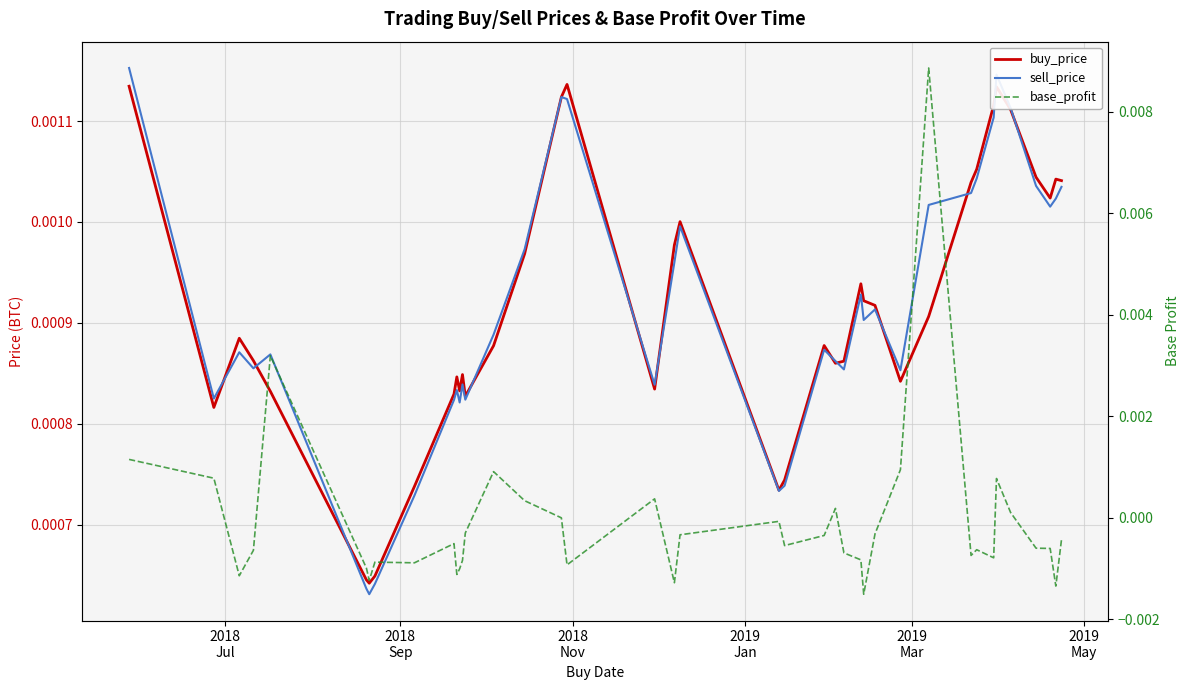

How many lines are shown in the chart?

3